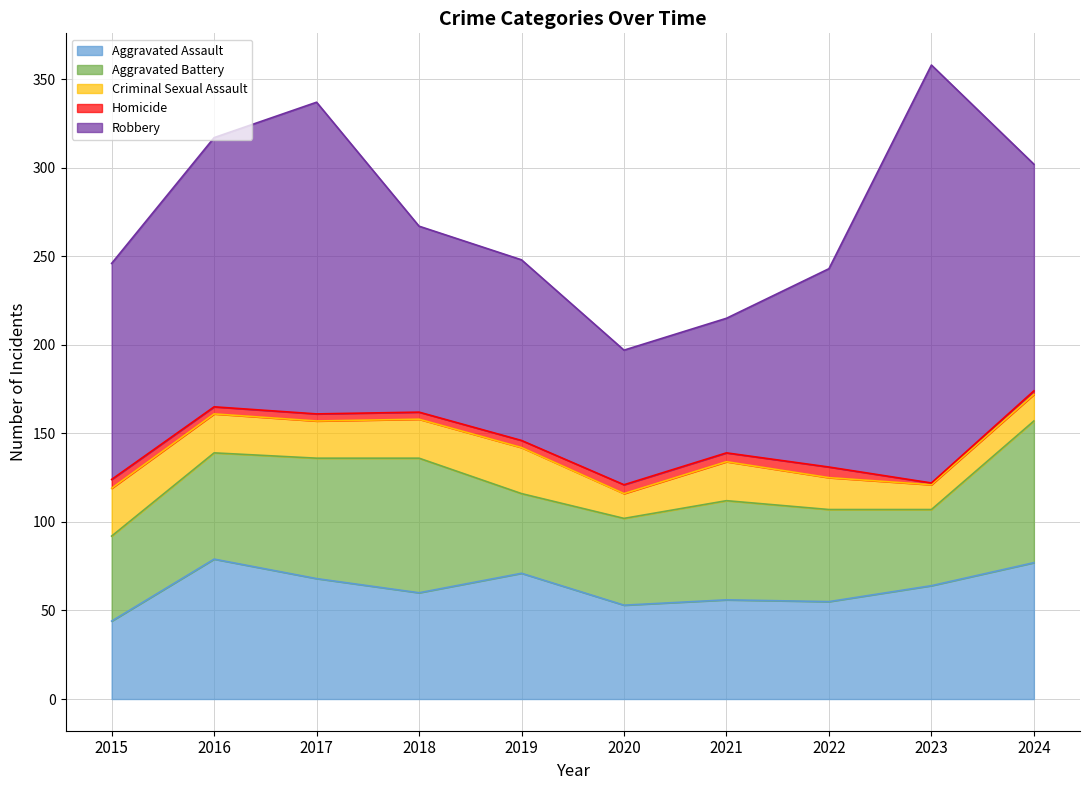

Which series has the widest spread of values?

Robbery